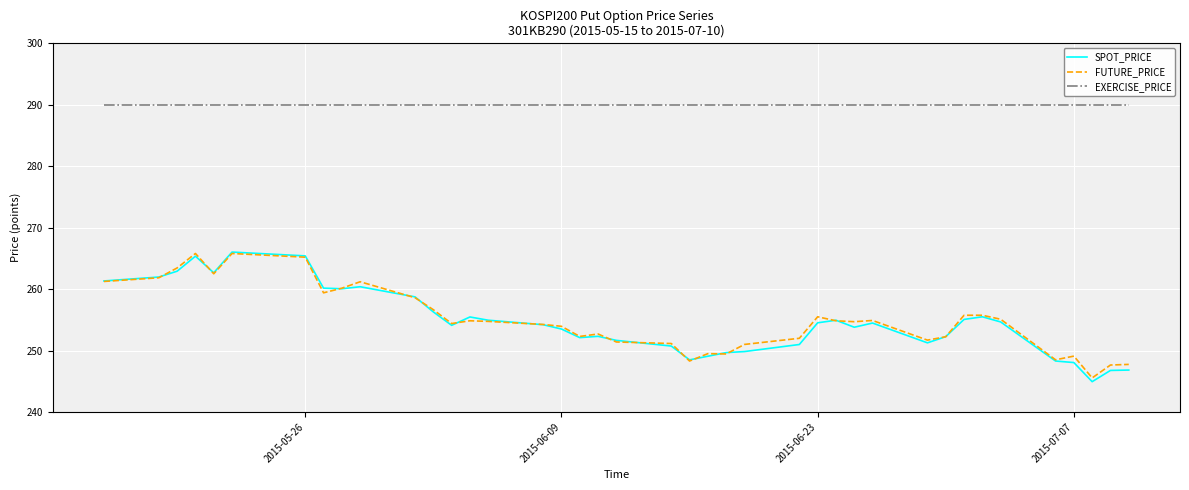

Which series has the widest spread of values?

SPOT_PRICE